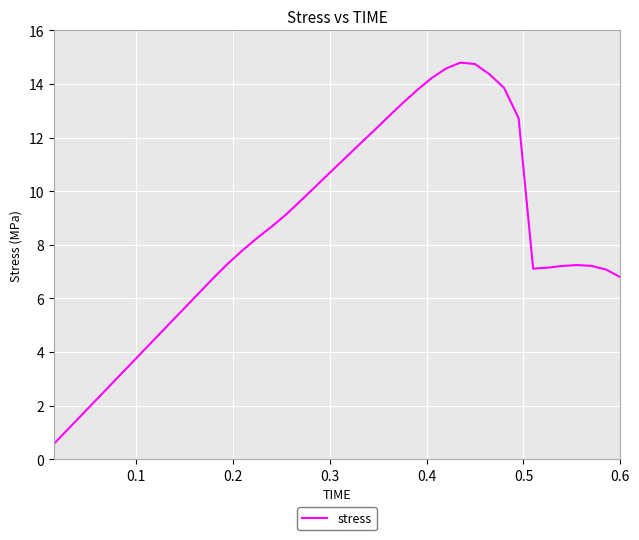

What is the difference between the maximum and minimum values?

14.2